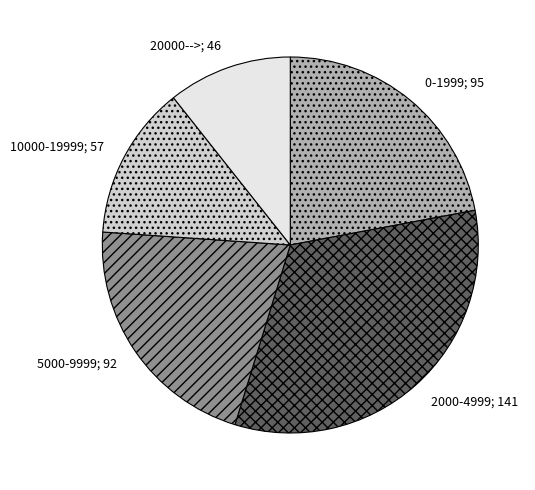

Rank the categories by value from lowest to highest.

20000-->; 46, 10000-19999; 57, 5000-9999; 92, 0-1999; 95, 2000-4999; 141